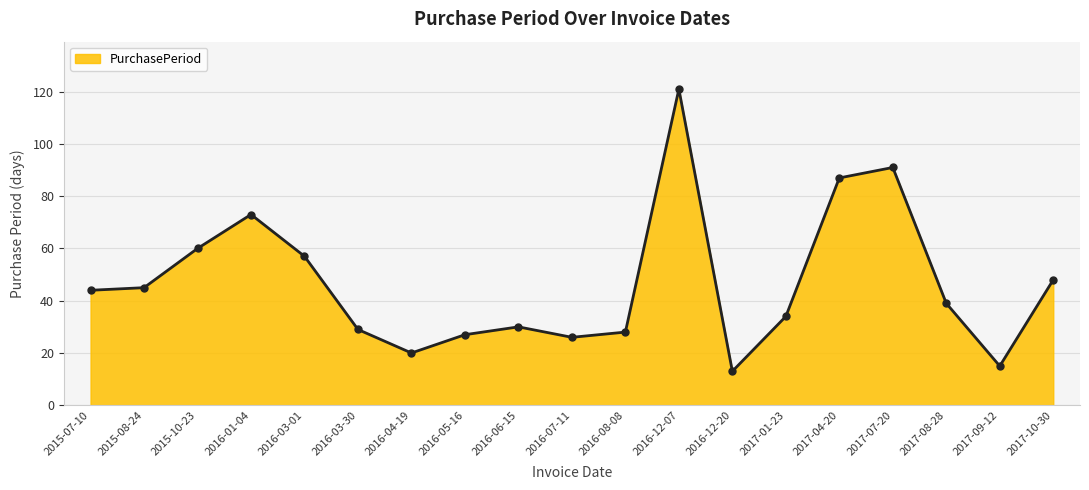

What position from the right is 2016-01-04?

16